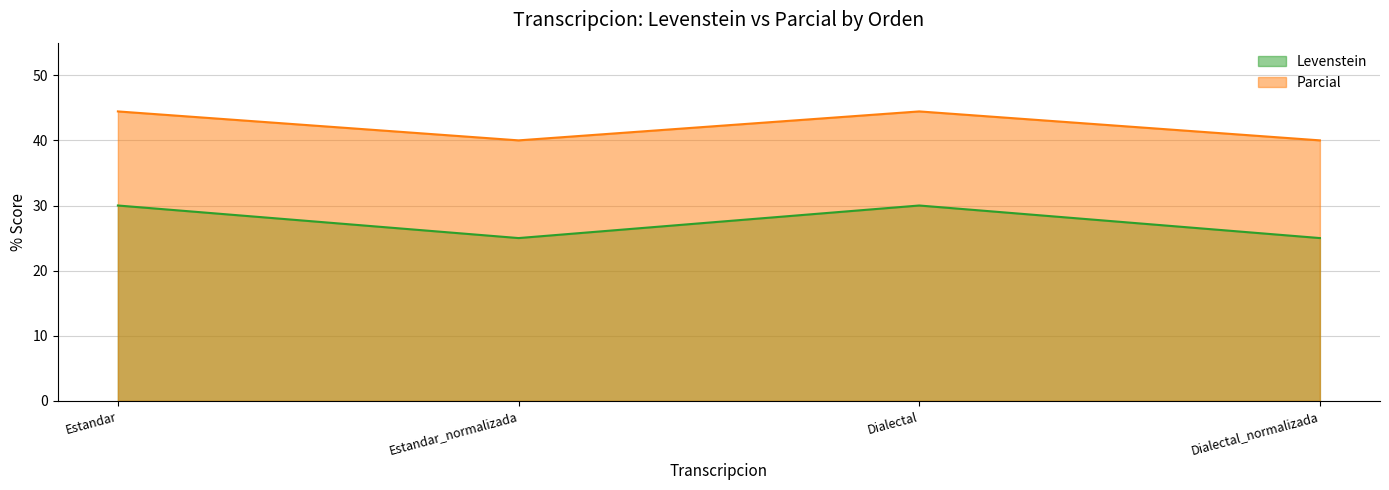

True or false: Parcial and Levenstein cross at least once.

False